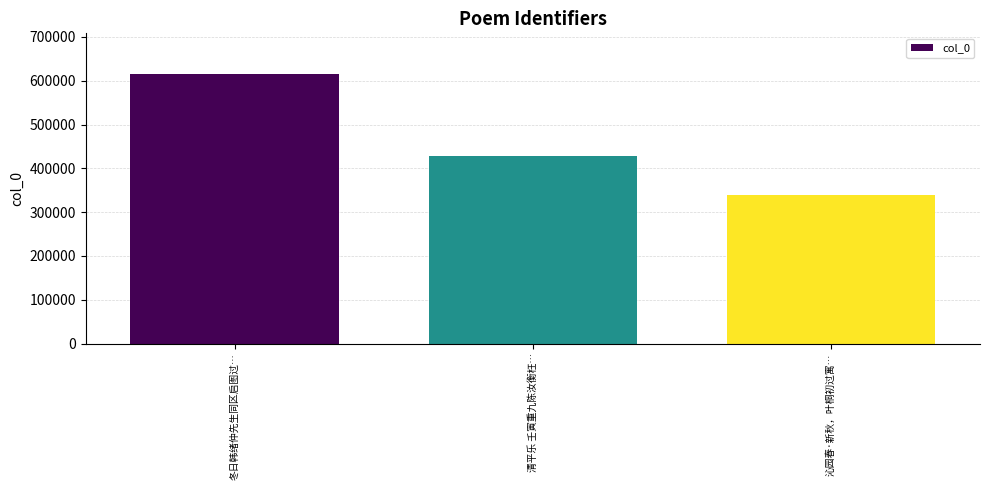

Rank the categories by value from highest to lowest.

冬日韩绪仲先生同区启图过…, 清平乐 壬寅重九陈汝衡枉…, 沁园春·新秋，叶桐初过寓…